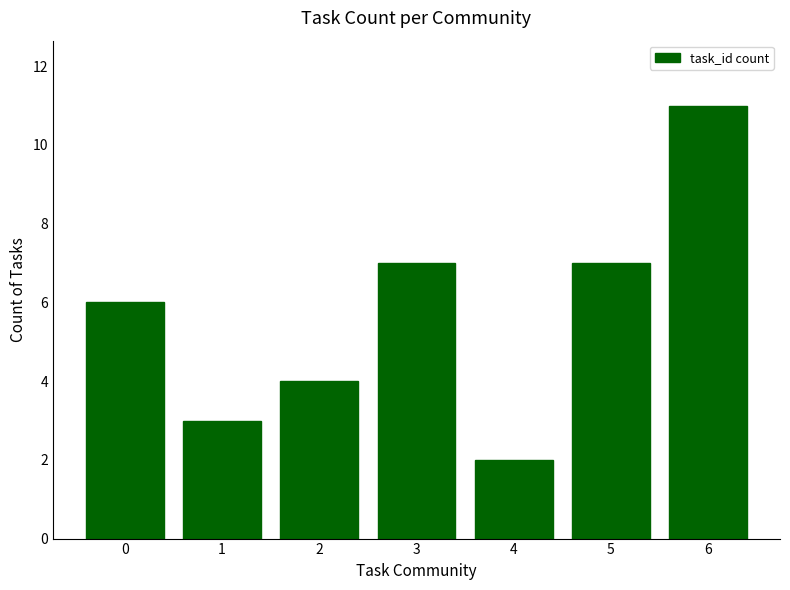

Are the bars horizontal?

No